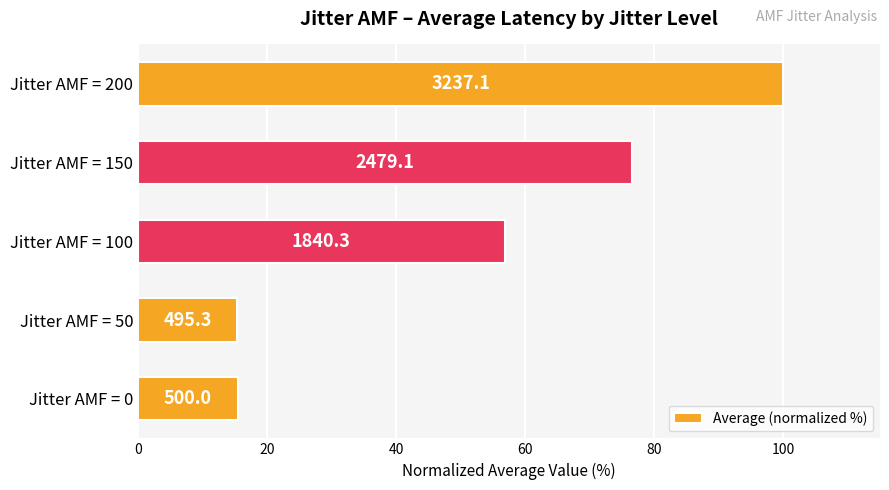

Are the bars horizontal?

Yes